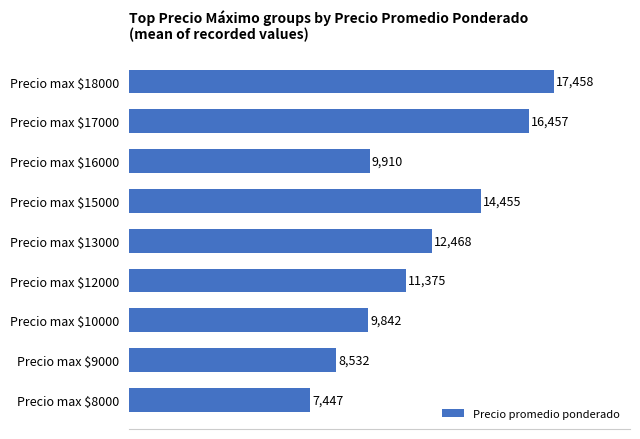

What is the minimum value shown in the chart?

7447